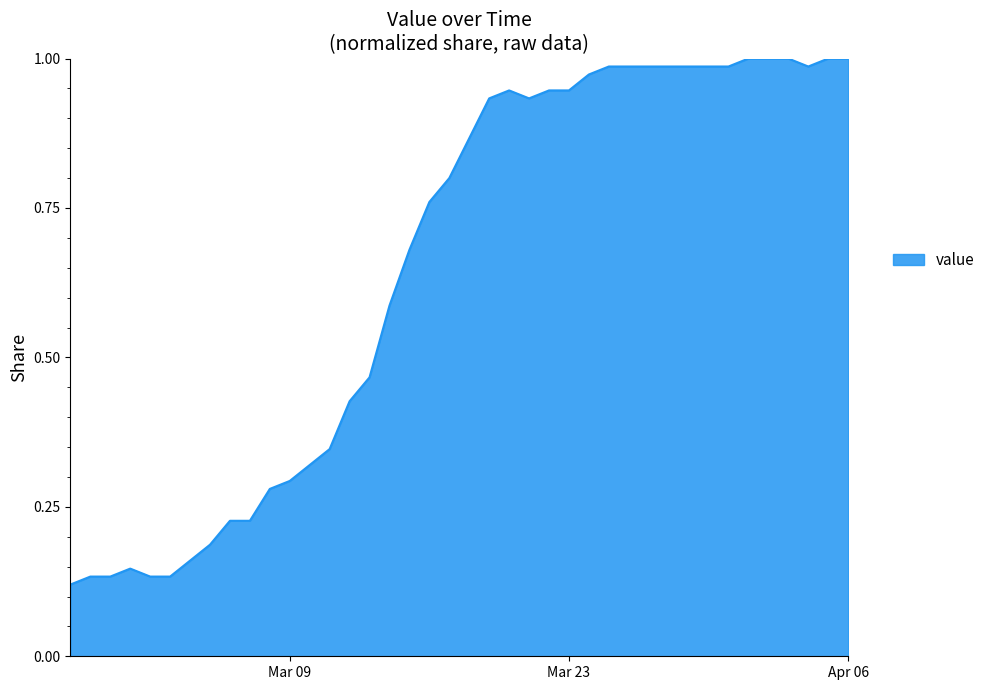

What is the label of the 7th point from the right?

2020-03-31